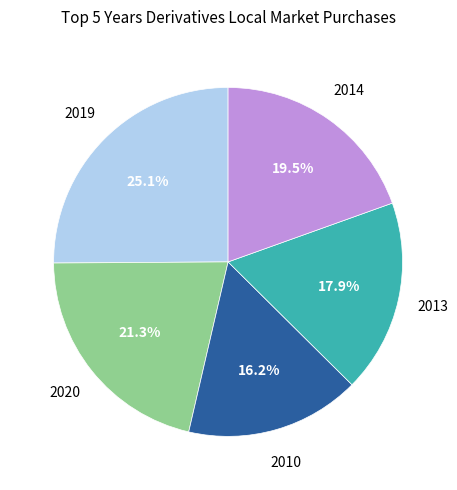

Does any single category account for the majority?

No